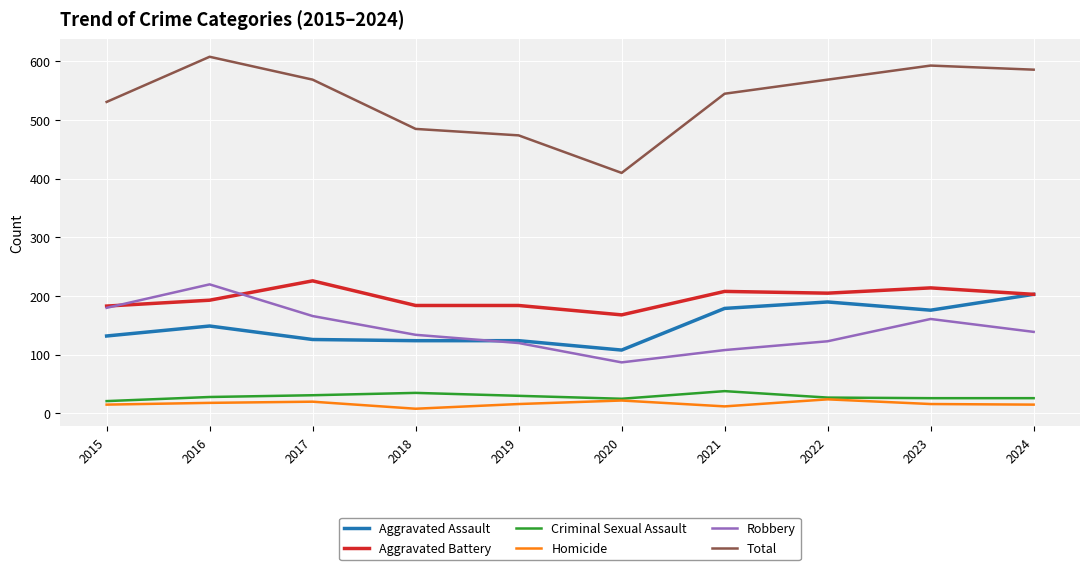

What is the total value across all series at 2019?

948